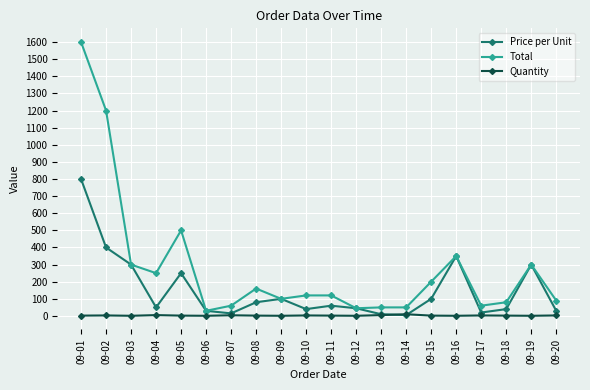

How many lines are shown in the chart?

3